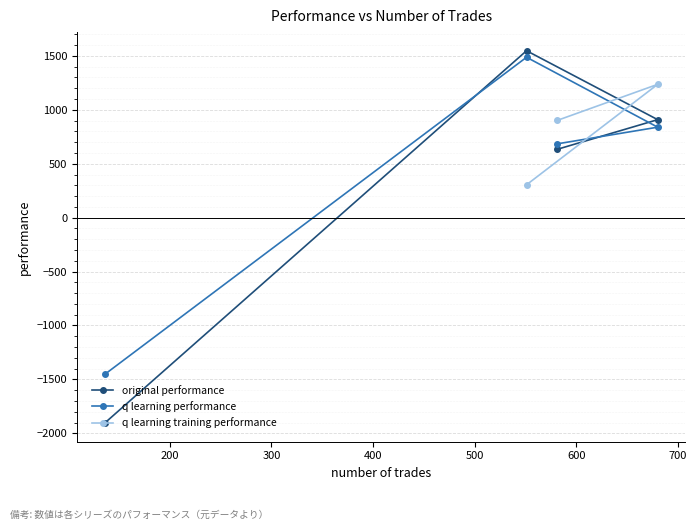

What is the highest value of the q learning performance series?

1487.5